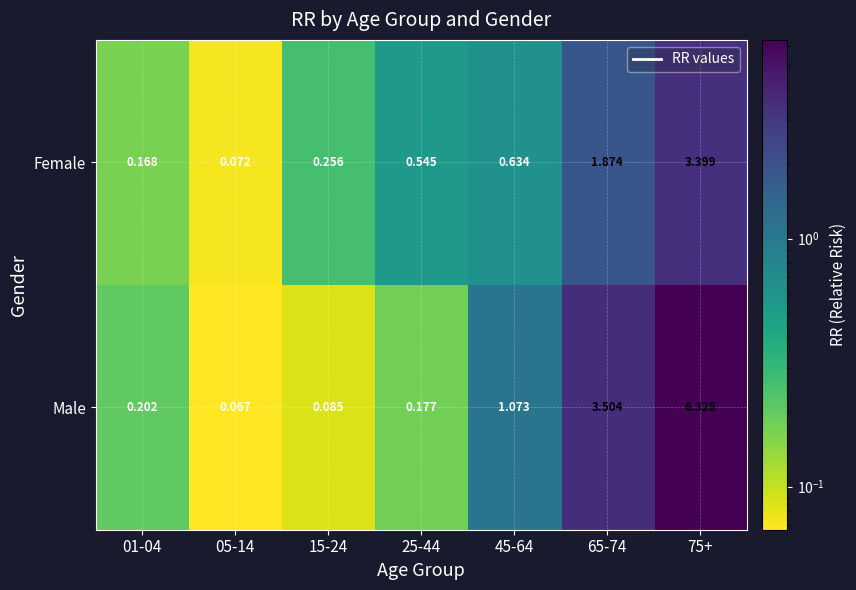

Rank the series by their maximum value, from lowest to highest.

Female, Male